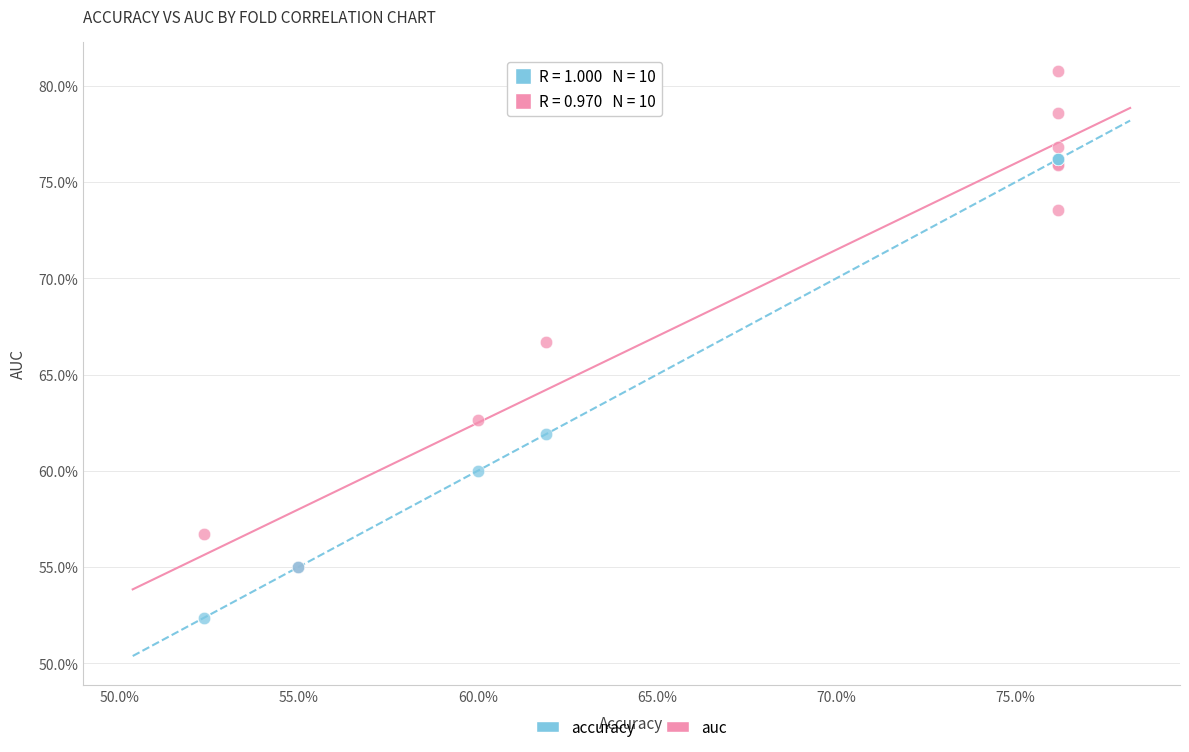

Which series contains the lowest Y value?

accuracy